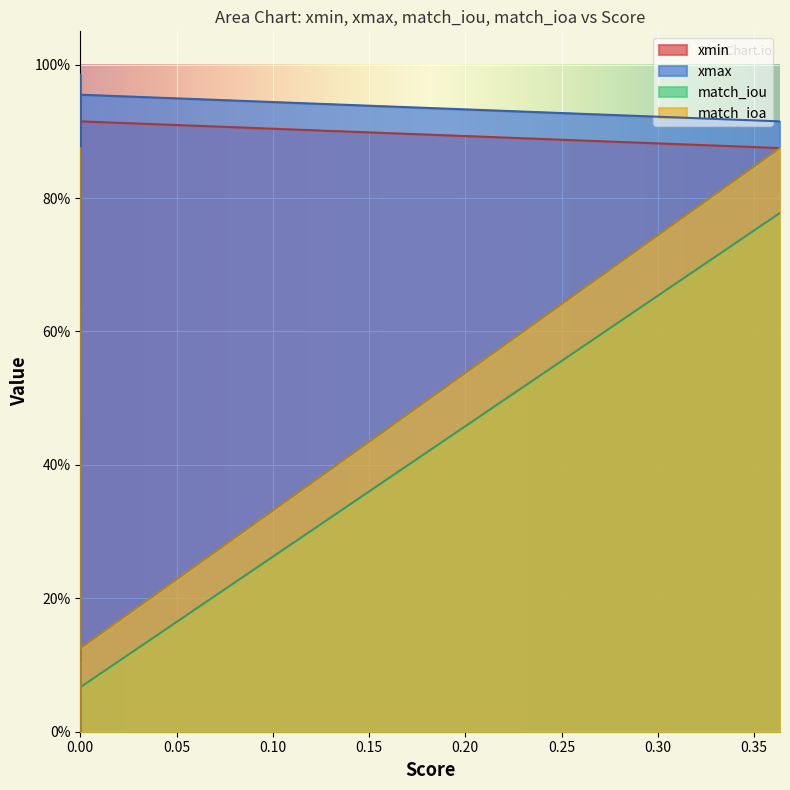

What is the value of the match_ioa point at the 3rd from the left?

0.1